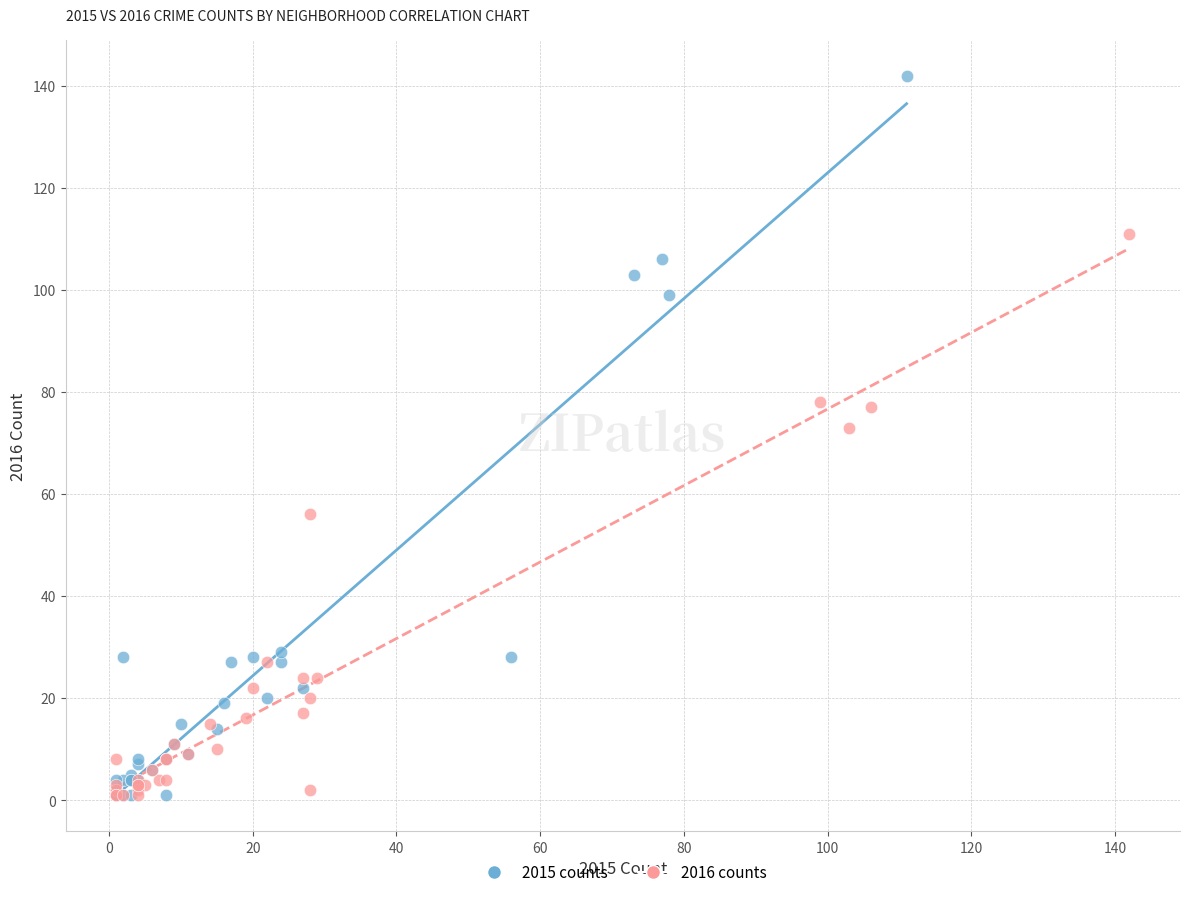

Which series reaches the maximum Y coordinate?

2015 counts